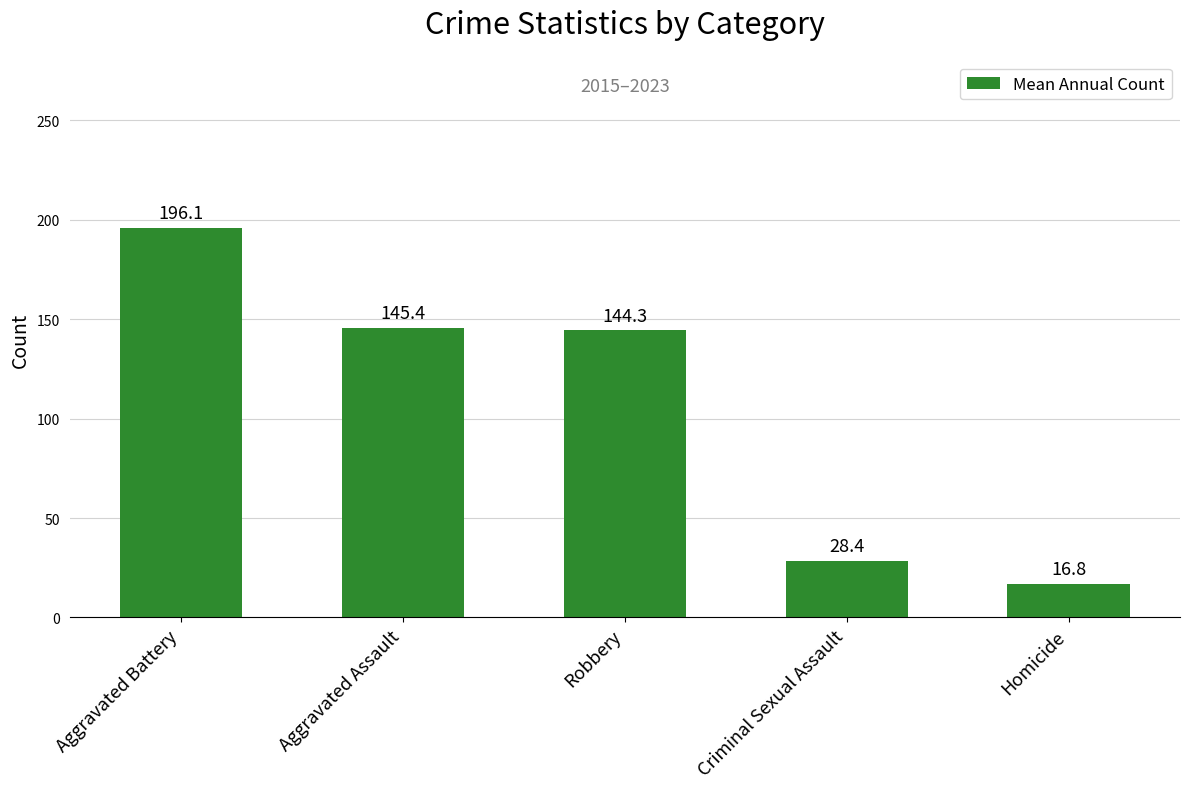

How many data points are less than 144?

2